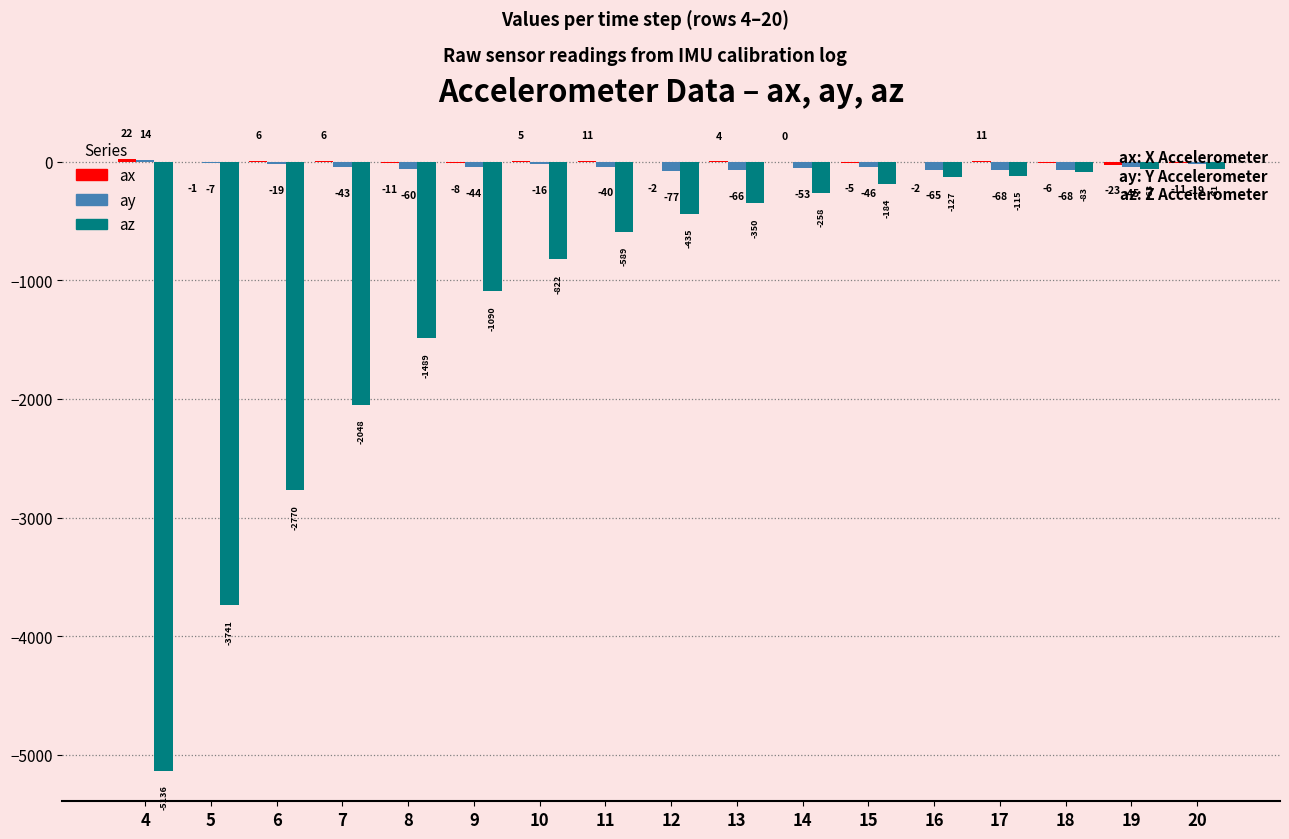

What is the average value of the ay series?

-42